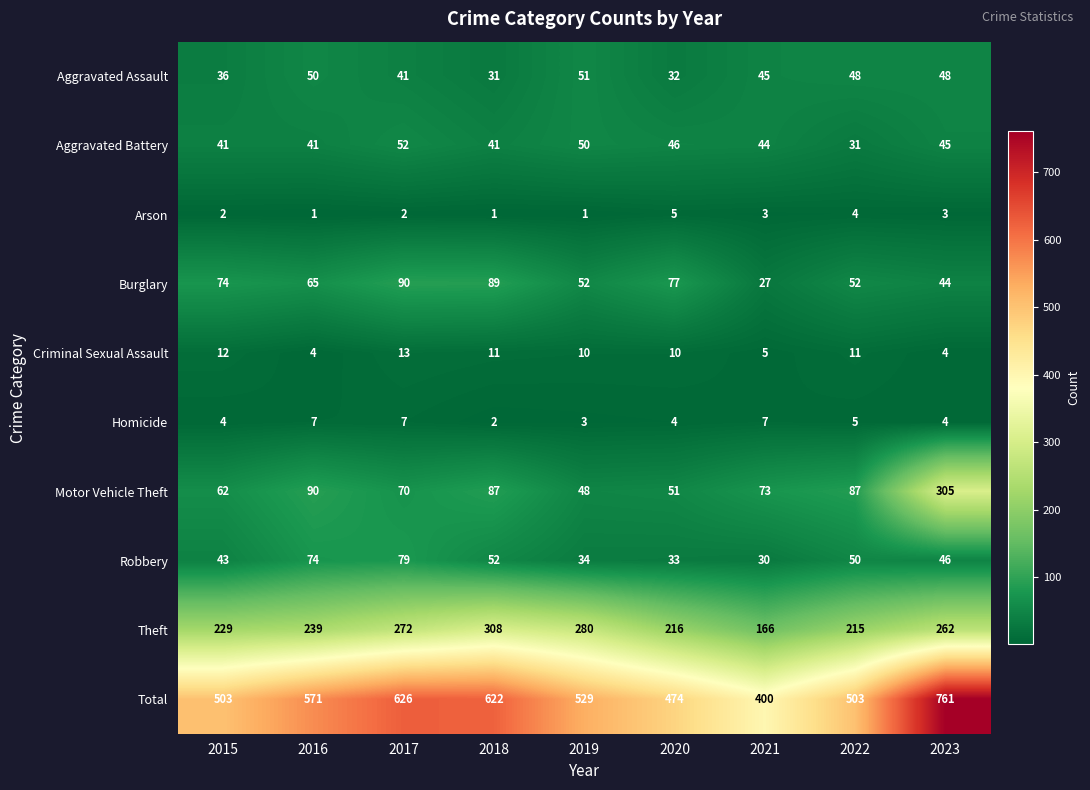

How many distinct data groups are displayed?

10